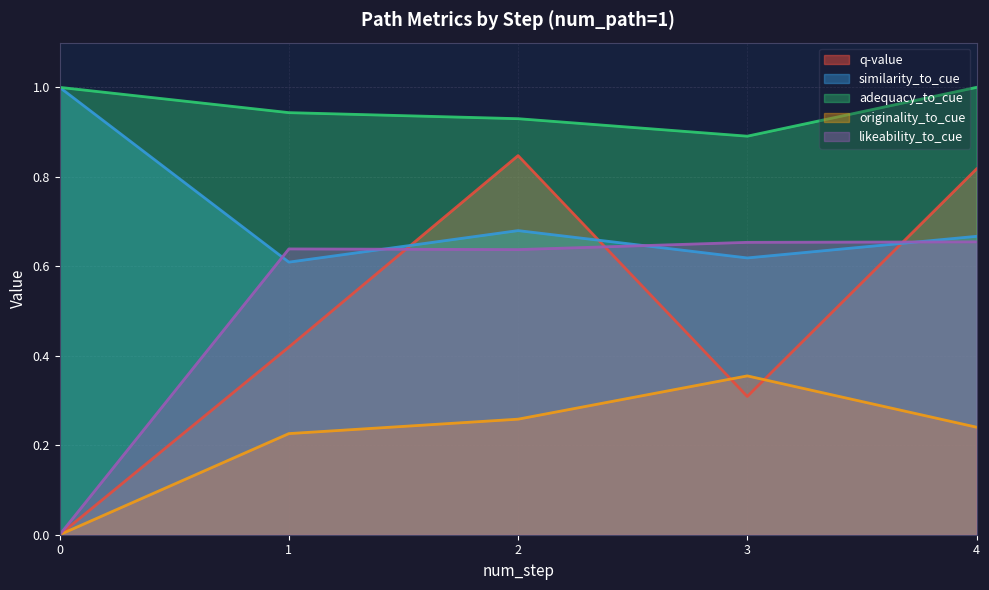

Reading left to right, transcribe all the data shown in this chart.

q-value: 0=0.0	1=0.4	2=0.8	3=0.3	4=0.8
similarity_to_cue: 0=1.0	1=0.6	2=0.7	3=0.6	4=0.7
adequacy_to_cue: 0=1.0	1=0.9	2=0.9	3=0.9	4=1.0
originality_to_cue: 0=0.0	1=0.2	2=0.3	3=0.4	4=0.2
likeability_to_cue: 0=0.0	1=0.6	2=0.6	3=0.7	4=0.7